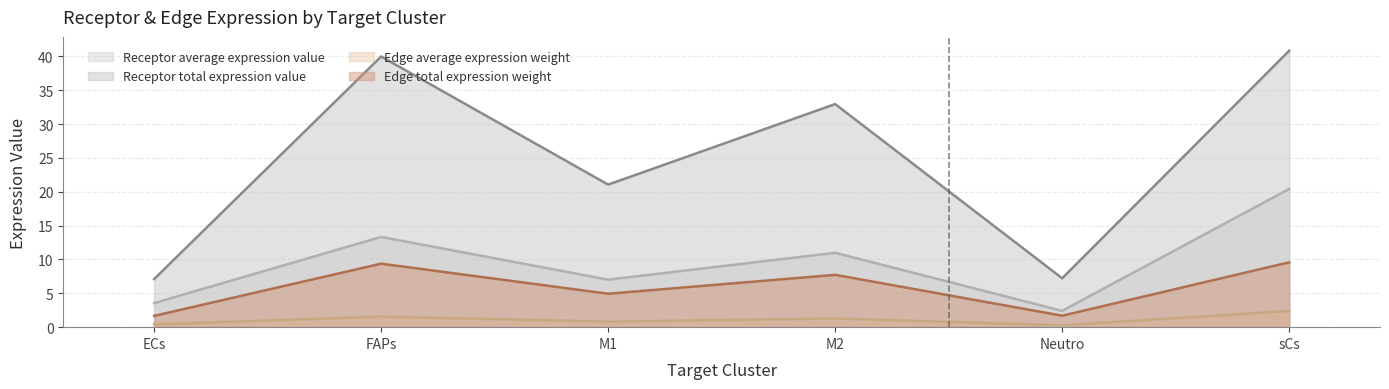

At which label is Receptor total expression value closest to 23?

M1